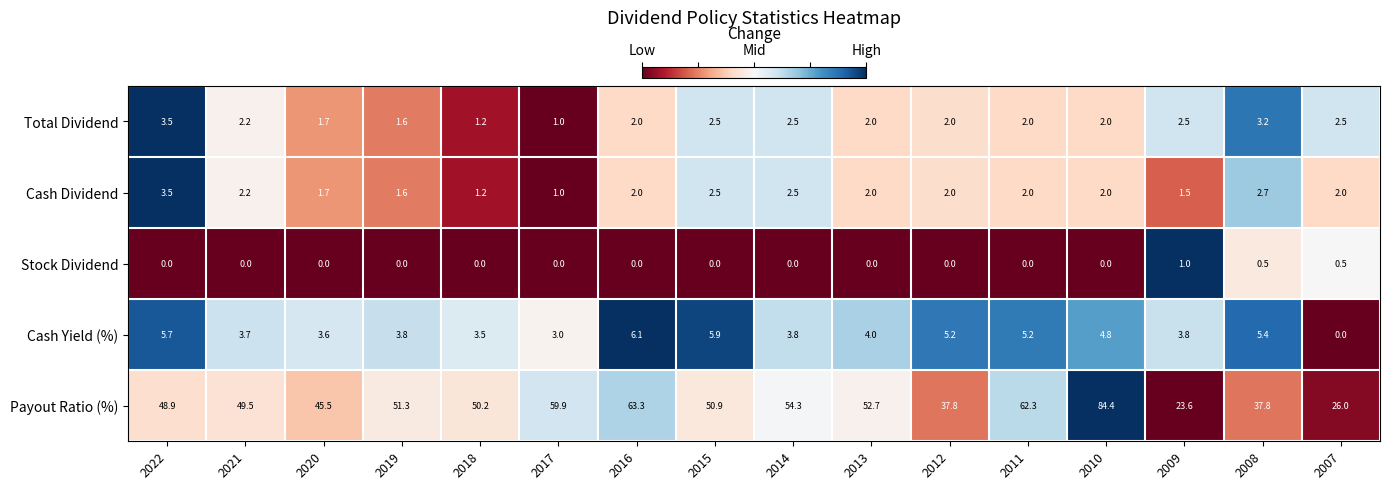

What is the maximum value shown in the chart?

84.4